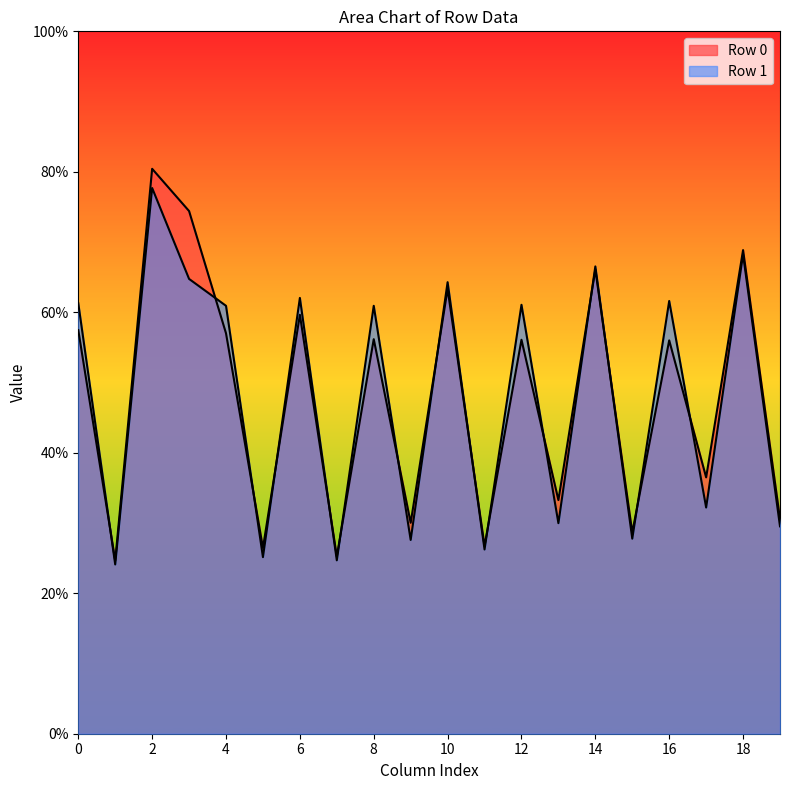

Does the chart display data point markers on the line(s)?

No